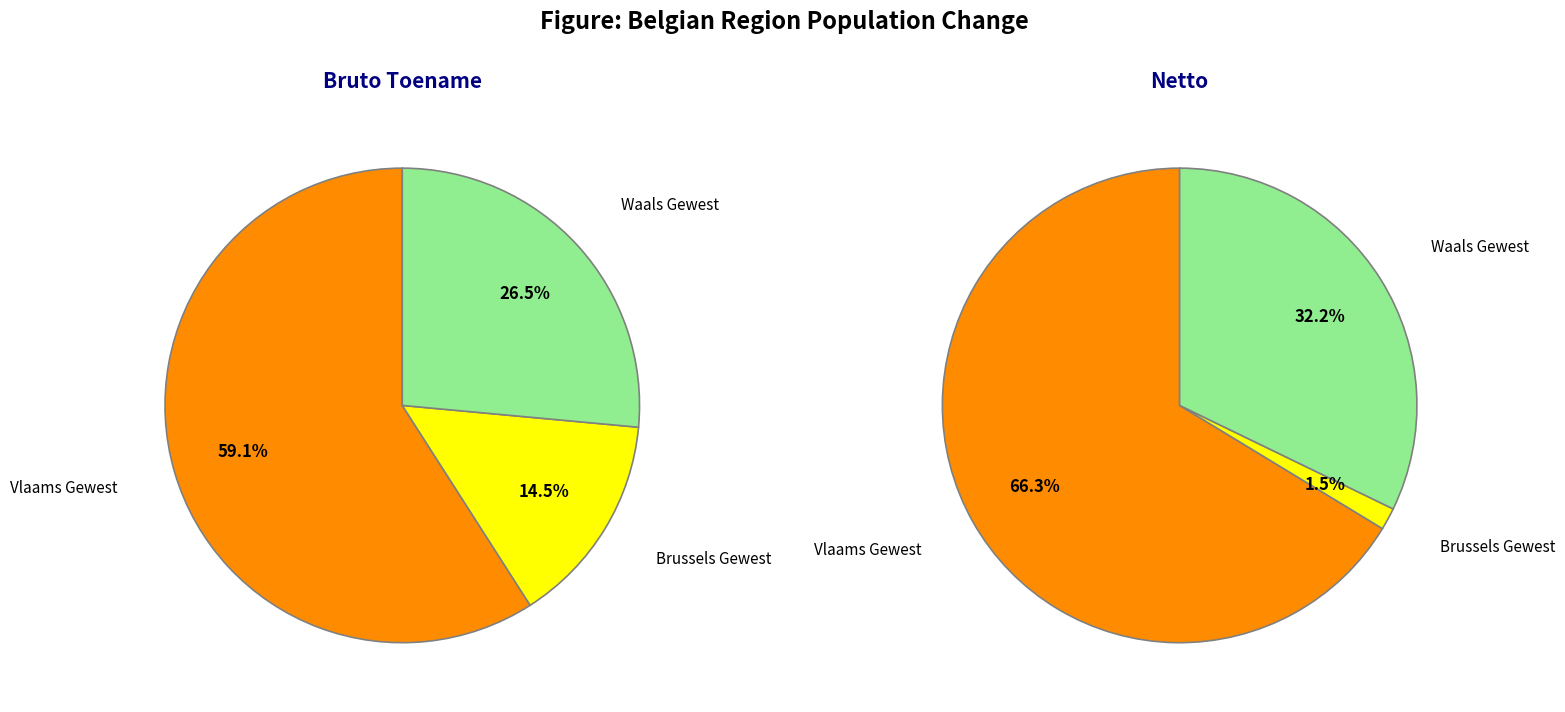

Rank the series by their average value, from highest to lowest.

values_bruto_toename, values_netto